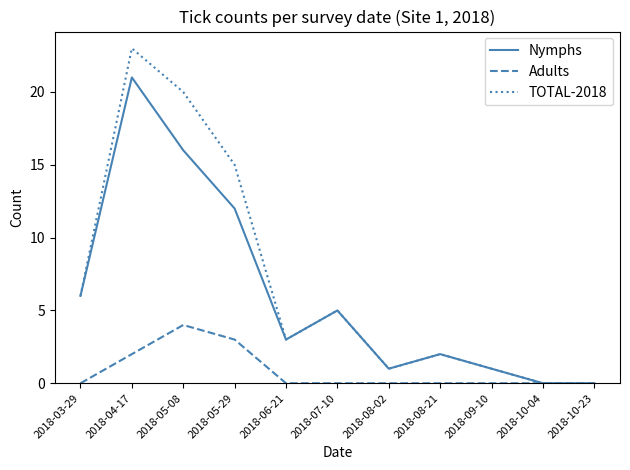

At 2018-05-29, list the series in order from largest to smallest.

TOTAL-2018, Nymphs, Adults